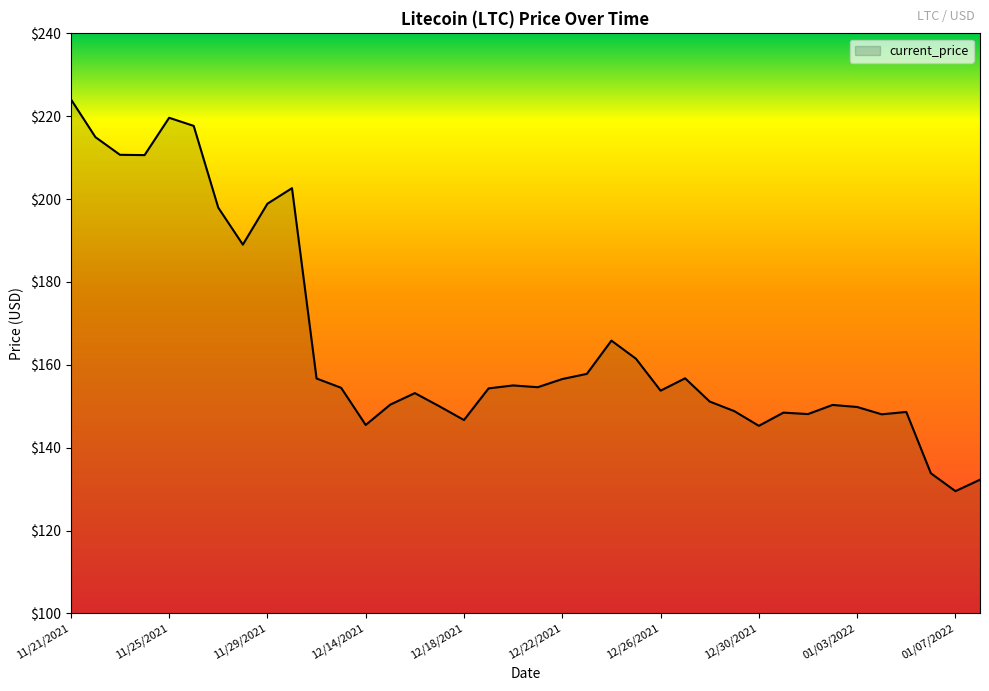

What is the maximum value shown in the chart?

224.1